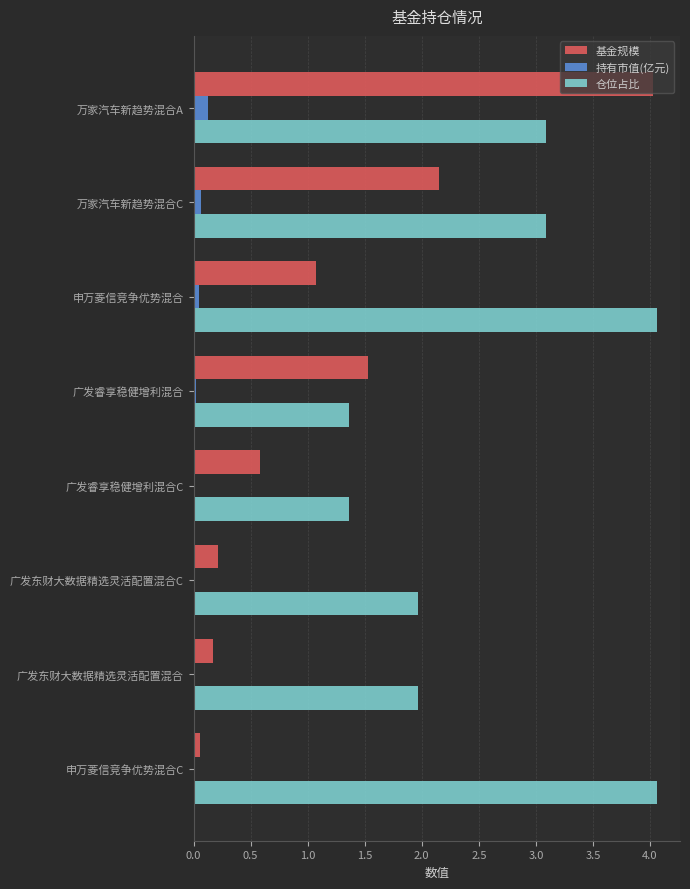

What is the total value across all series at 万家汽车新趋势混合A?

7.2